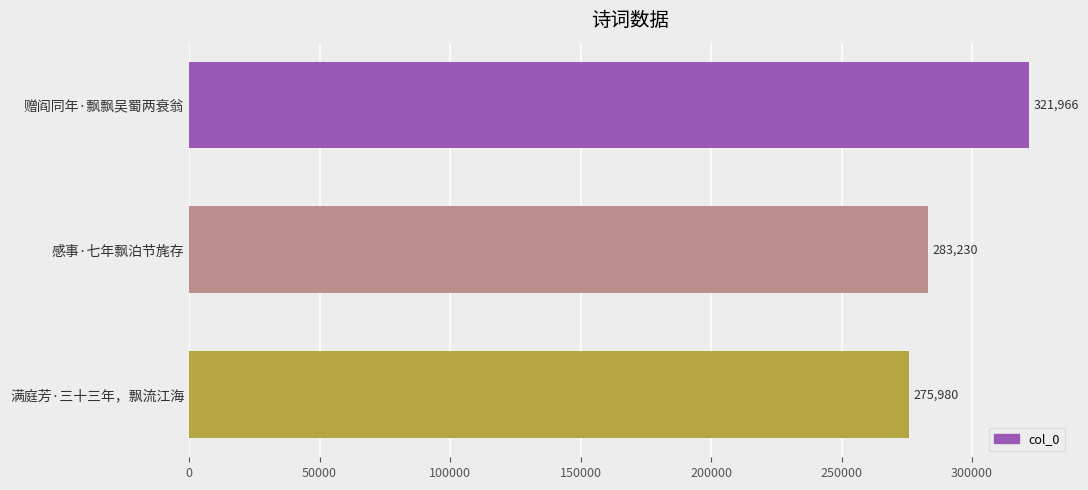

How many series are shown in this chart?

1